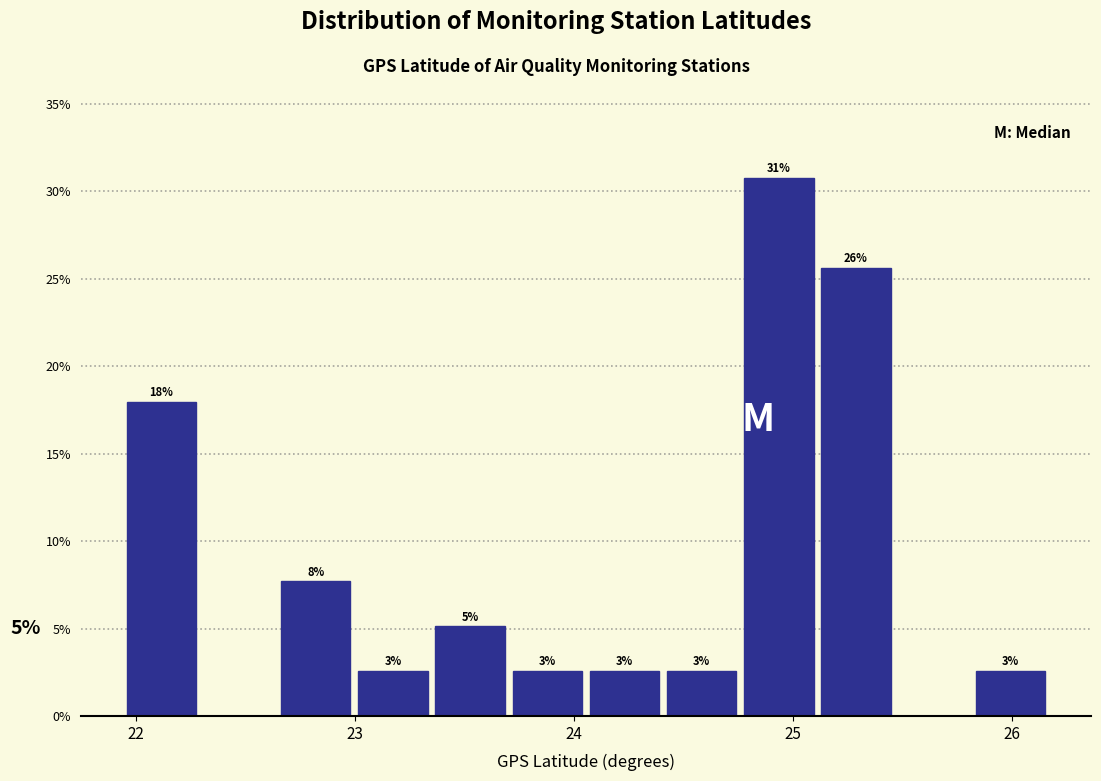

Around what value on the x-axis is the tallest bar? Give the approximate position of its centre, as read against the axis.

24.9